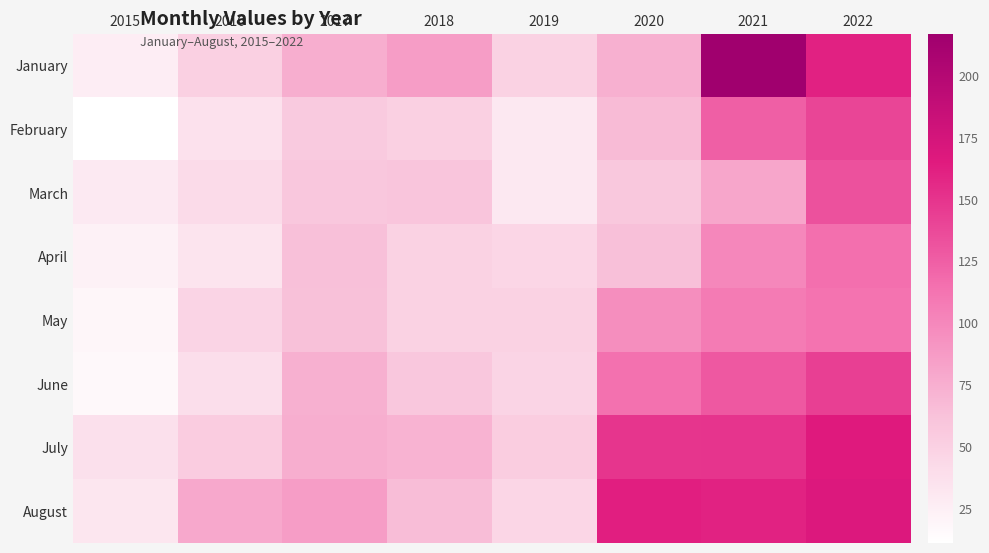

What is the smallest value displayed?

11